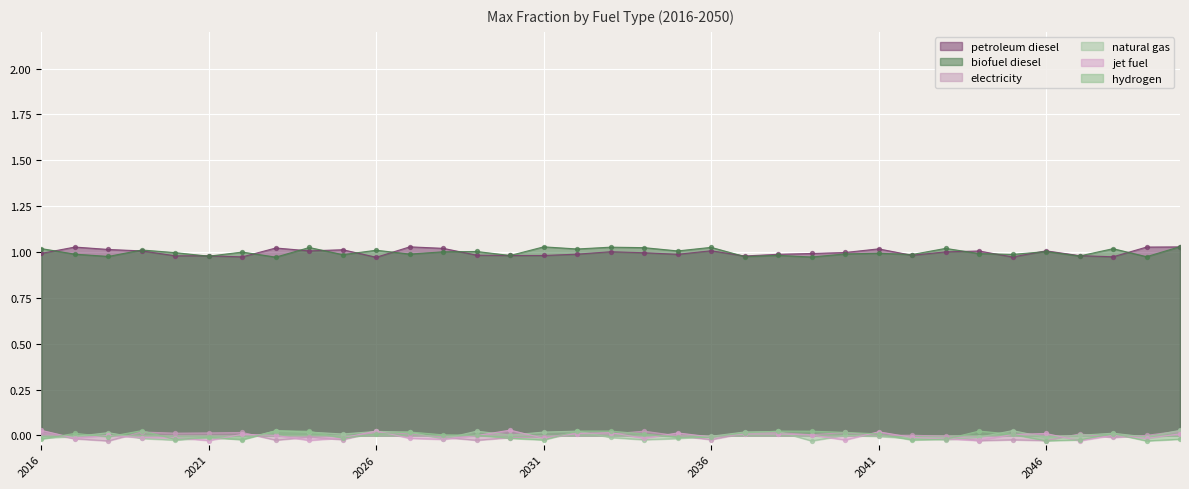

Which series has the largest total across all categories?

petroleum diesel